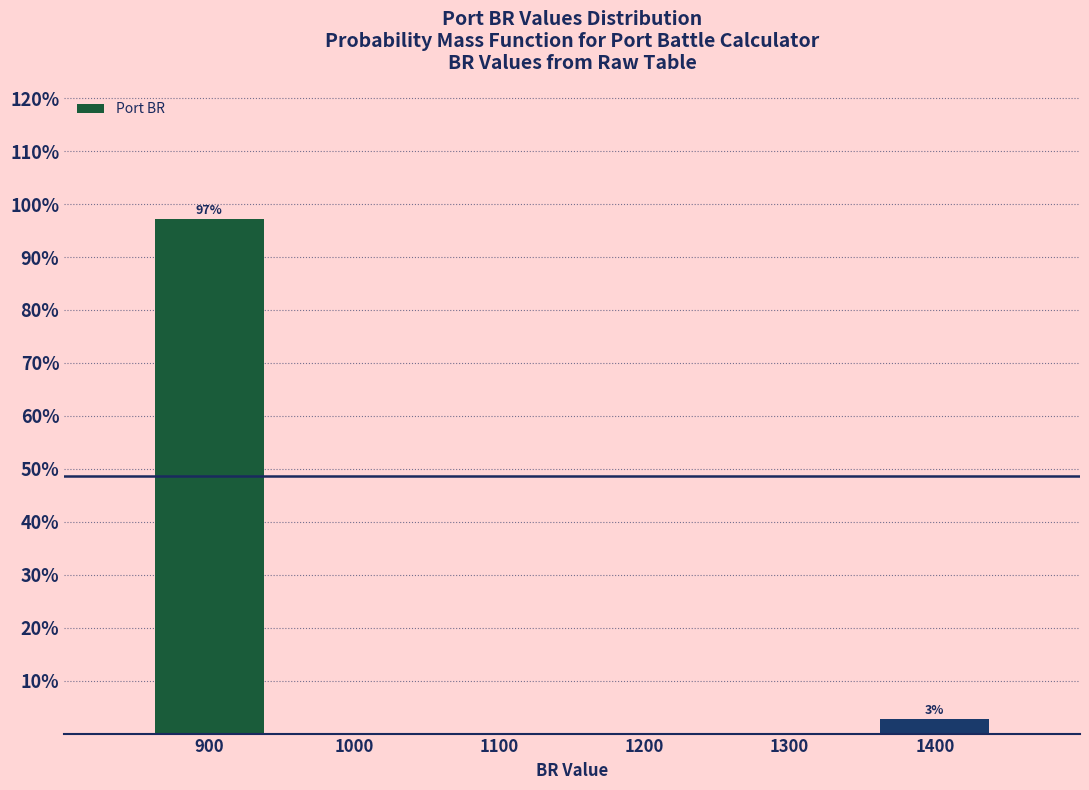

Over which range of the x-axis is the bar tallest?

850 to 950